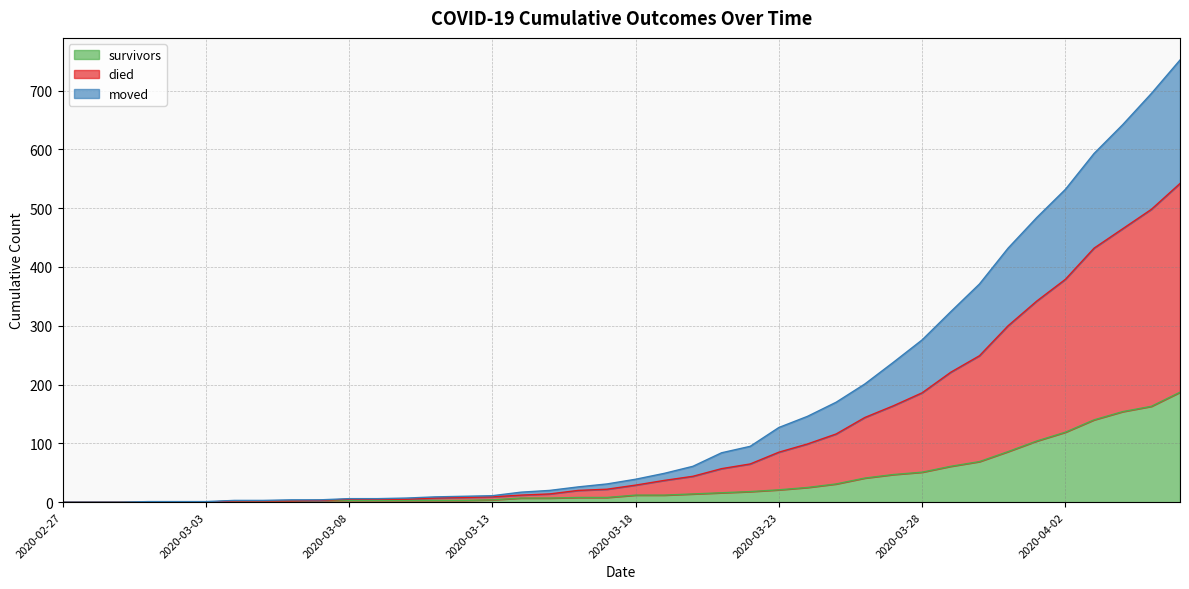

What is the greatest value displayed?

752